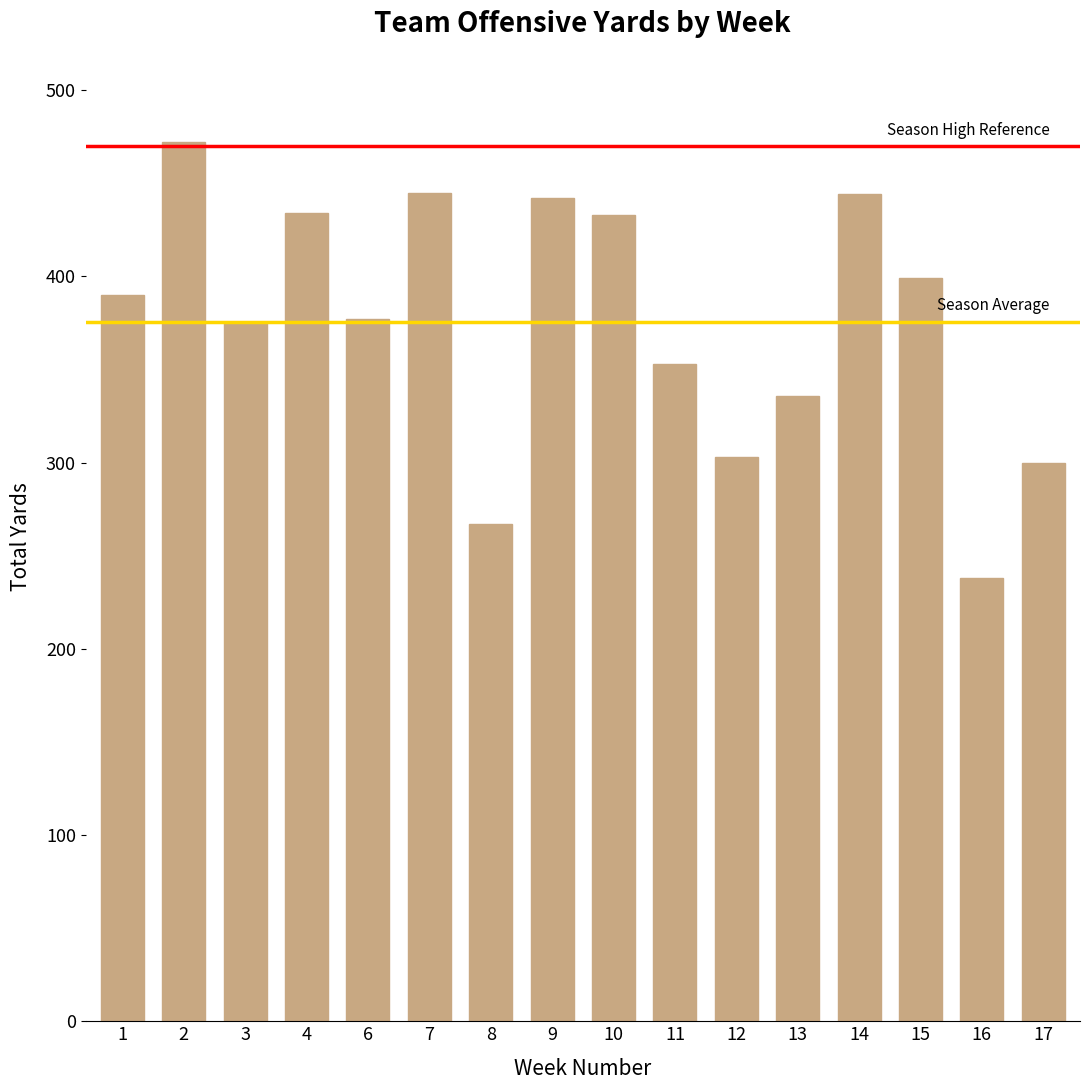

What is the smallest value displayed?

238